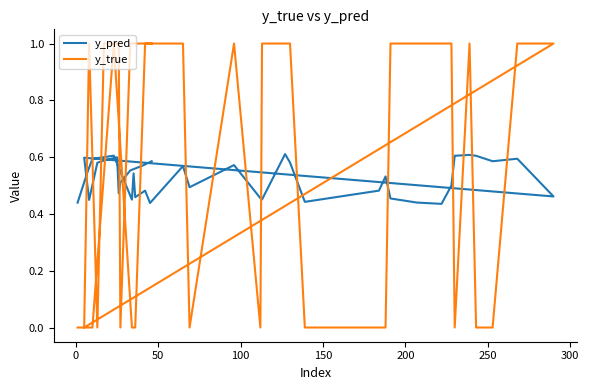

How many values in y_true are above zero?

23